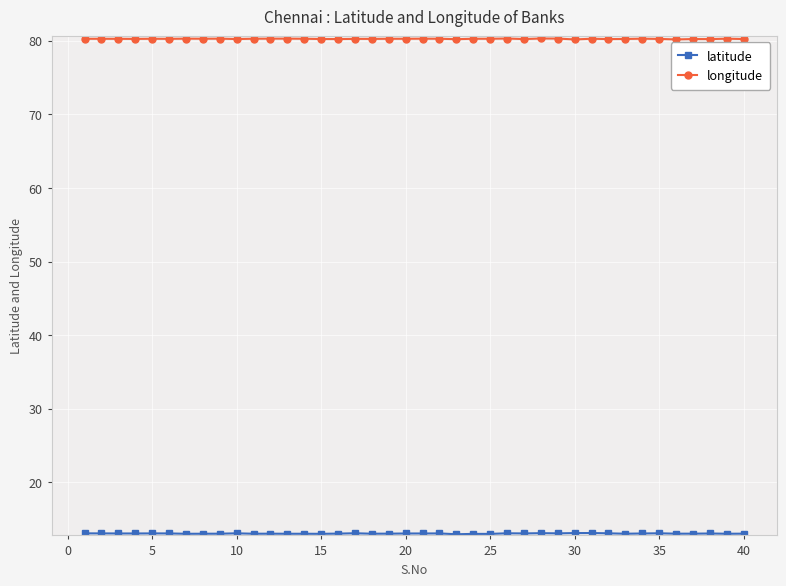

What is the maximum value shown in the chart?

80.3